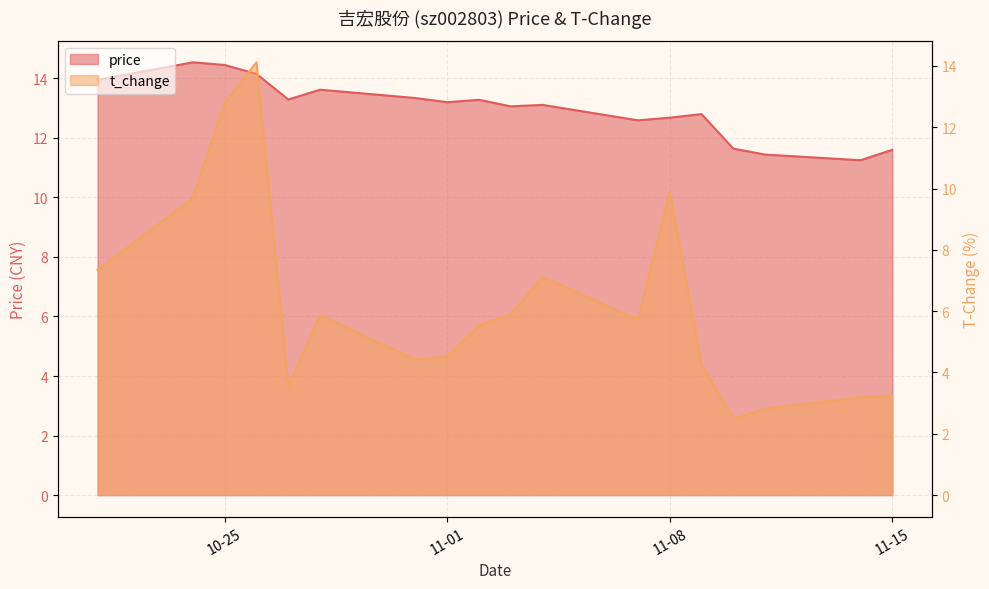

At which category does t_change reach its first local valley?

2022-10-27